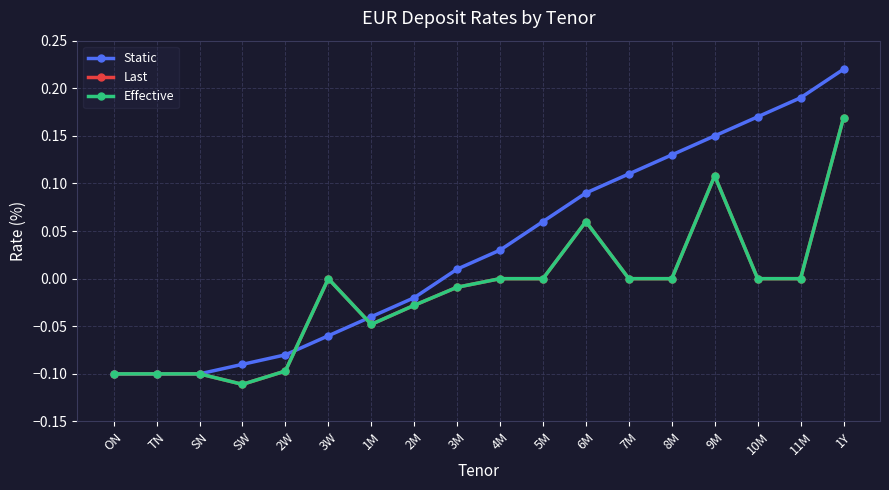

Does the chart have visible grid lines?

Yes